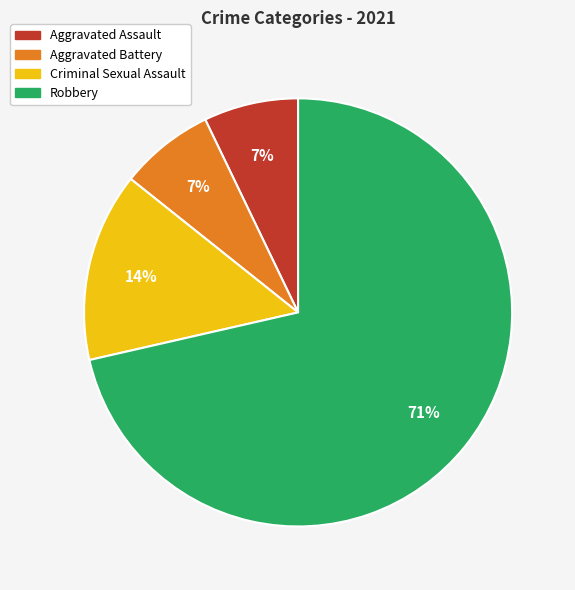

Count the number of slices in the pie.

4